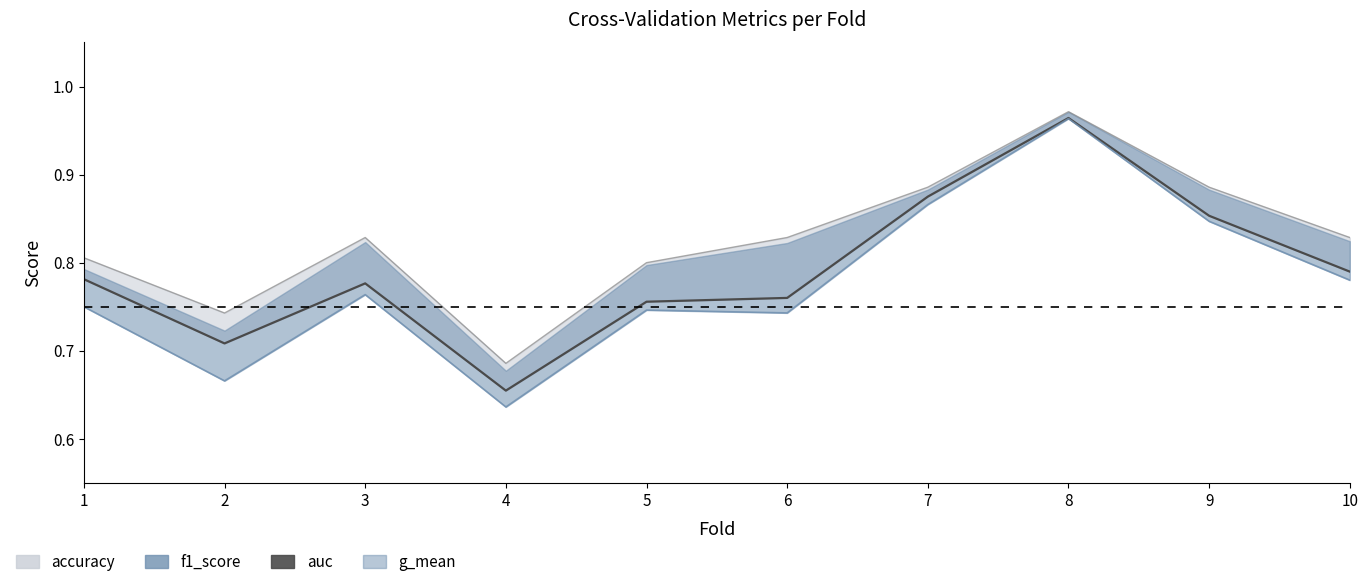

Between 9 and 4, which is larger?

9